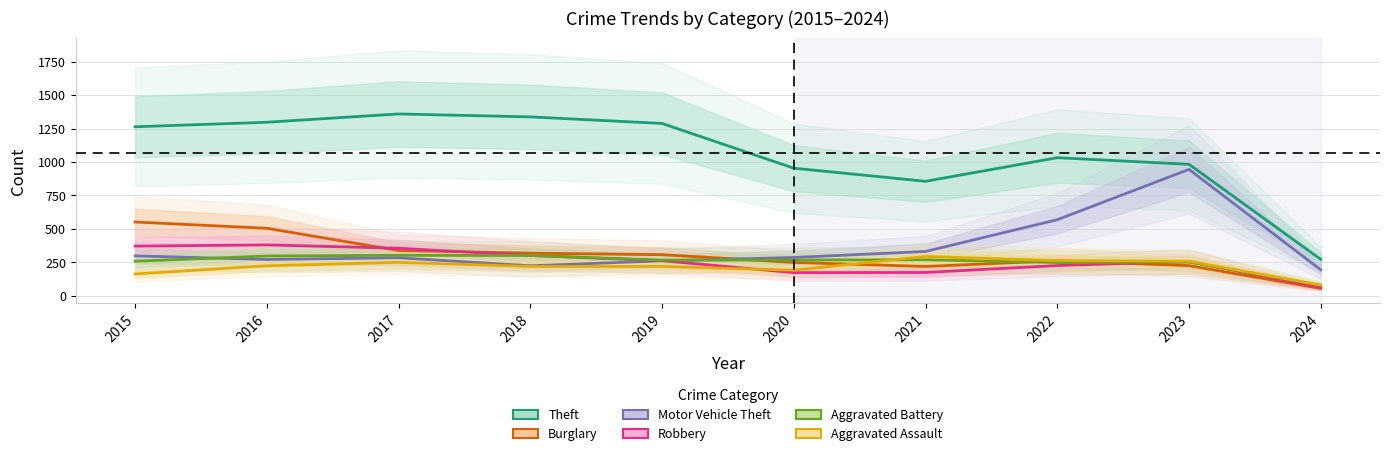

At which label is Motor Vehicle Theft closest to 570?

2022